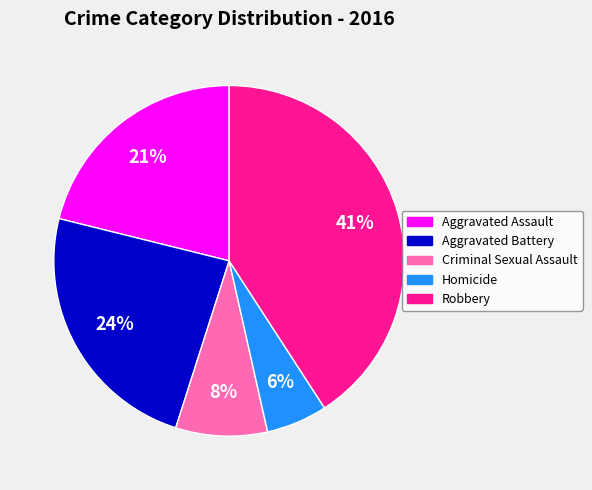

To the nearest percent, what is the average slice percentage?

20%